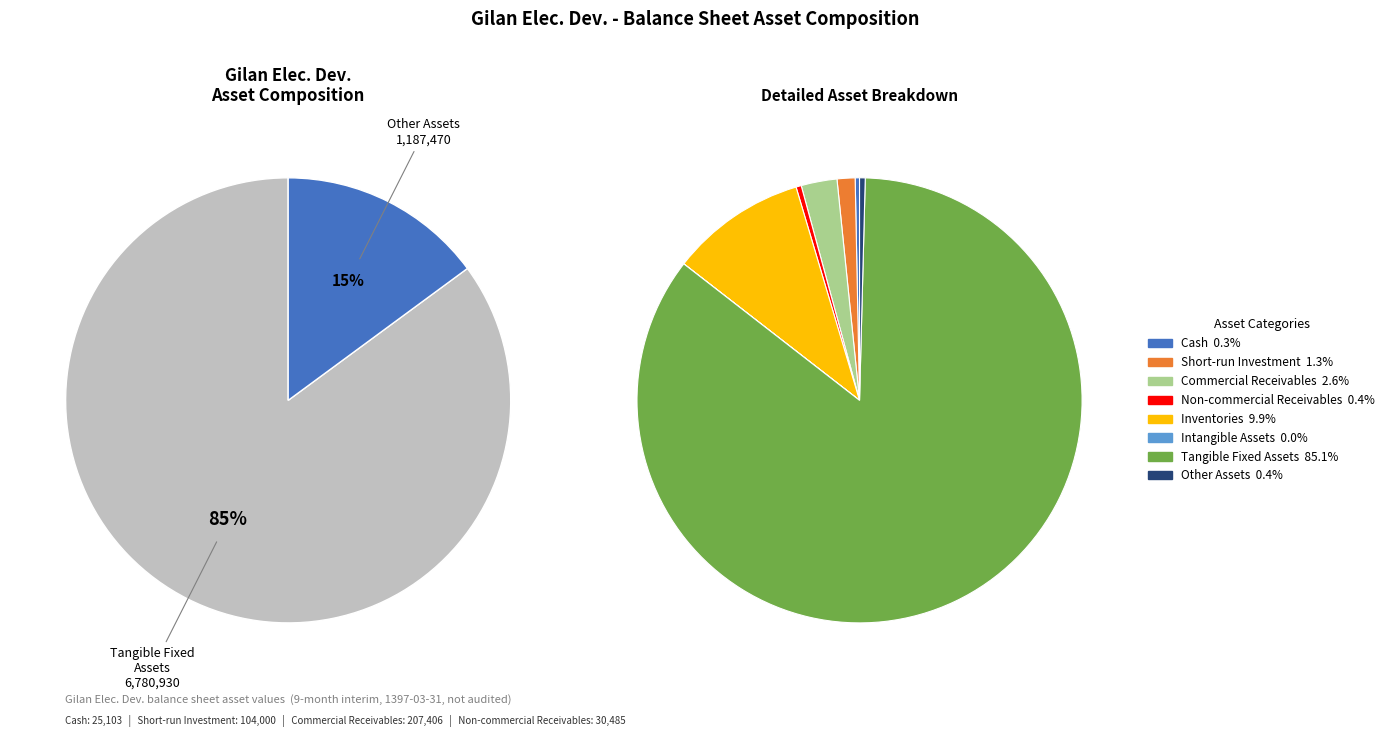

How much of the chart is everything except commercial_receivables?

97.4%